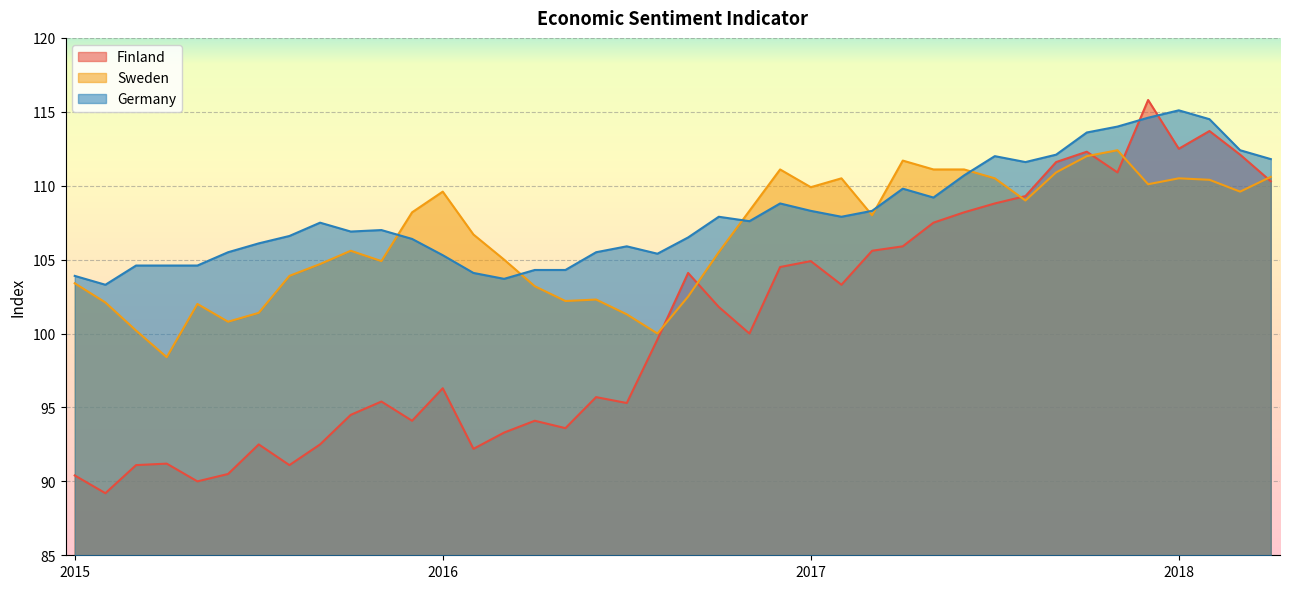

Rank the series by their average value, from highest to lowest.

Germany, Sweden, Finland